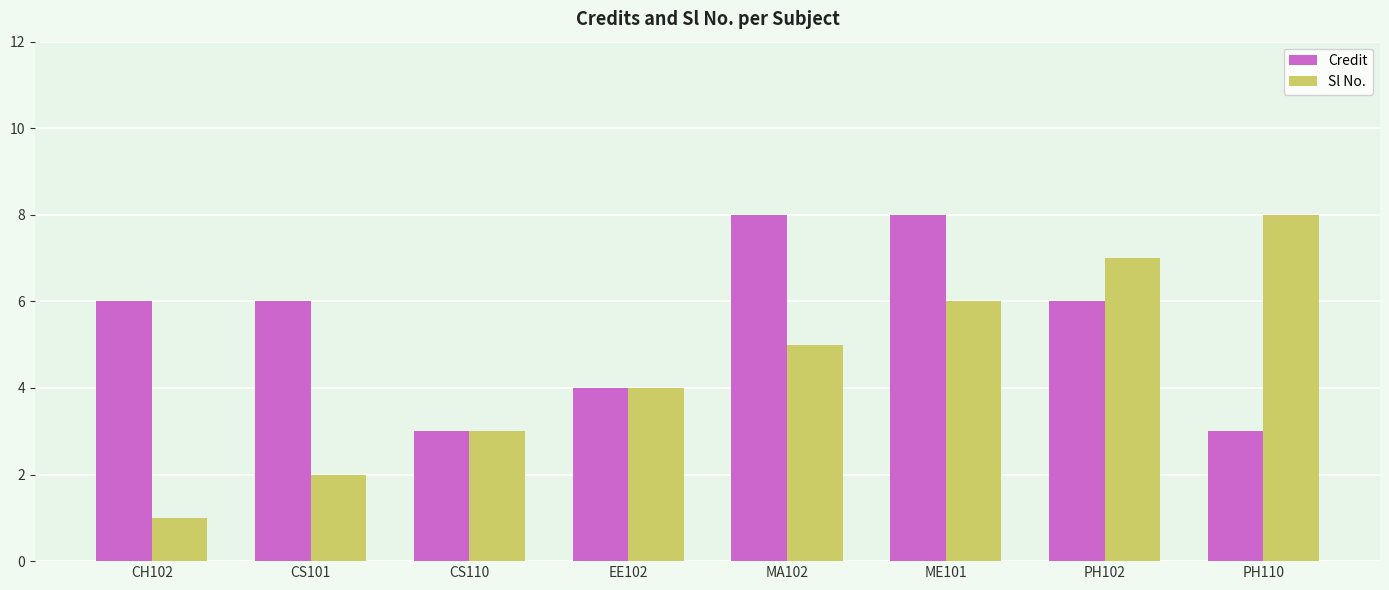

The Sl No. series shows 3 at CS110. True or false?

True